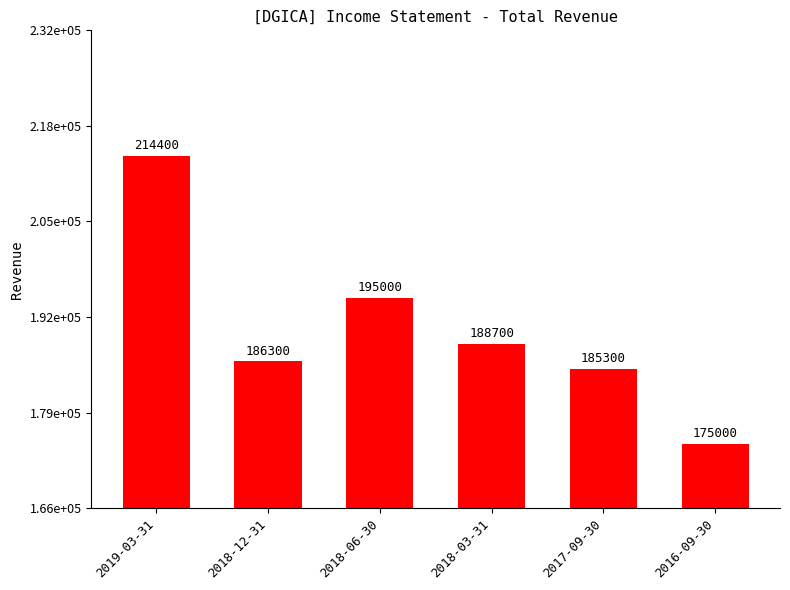

Reading left to right, list all the values displayed in this chart.

2019-03-31=214400	2018-12-31=186300	2018-06-30=195000	2018-03-31=188700	2017-09-30=185300	2016-09-30=175000